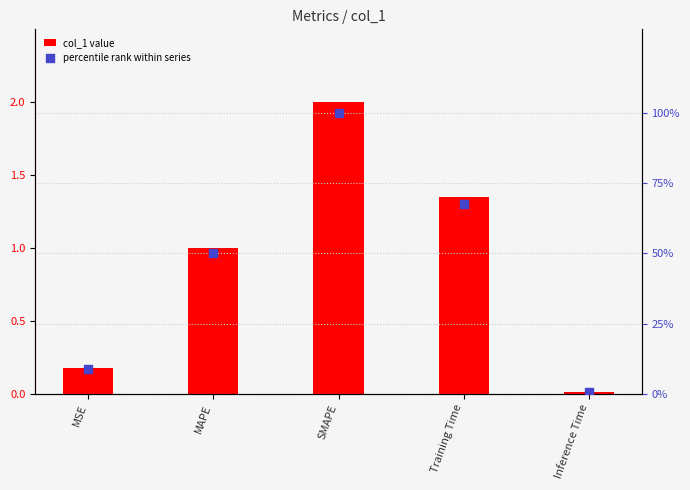

What is the total value across all series at Inference Time?

0.4